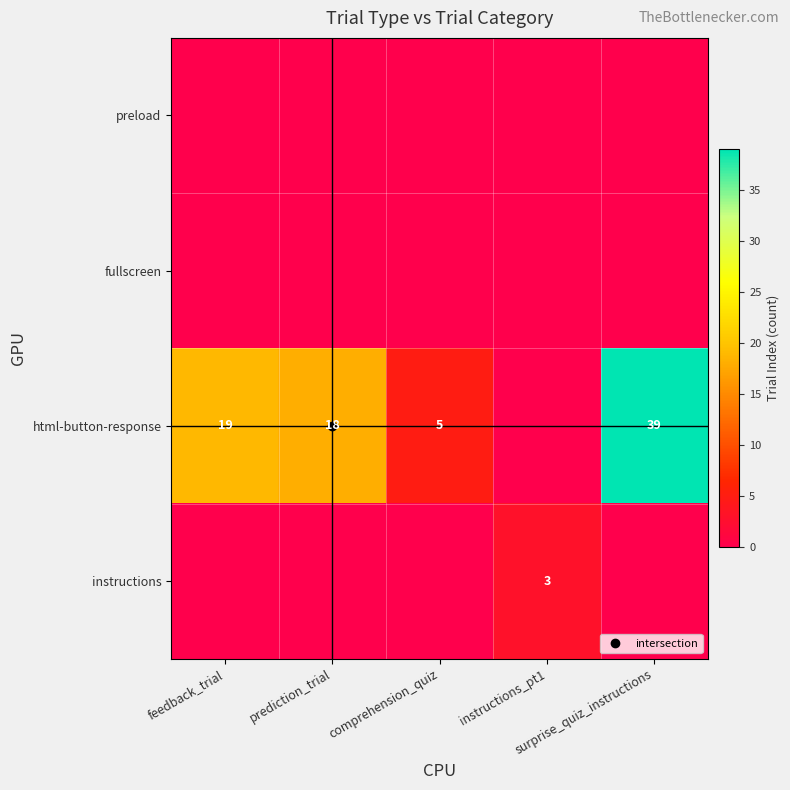

True or false: html-button-response has a value of 5 at comprehension_quiz.

True